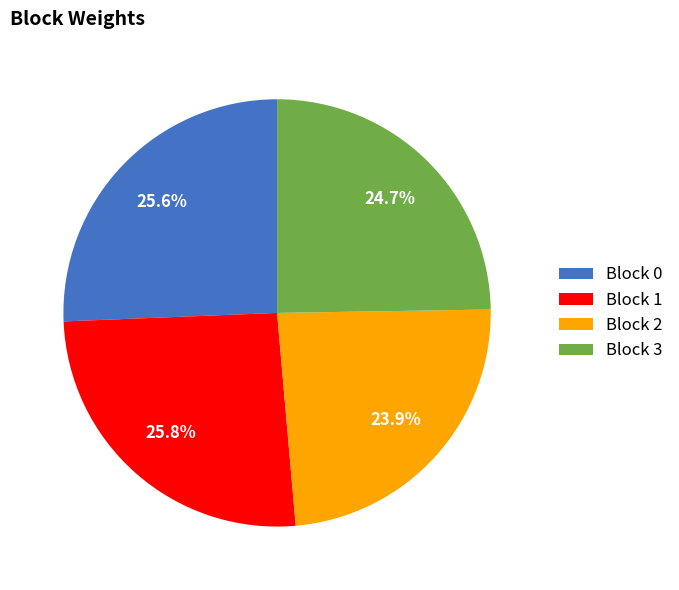

What is the smallest slice in the pie chart?

Block 2